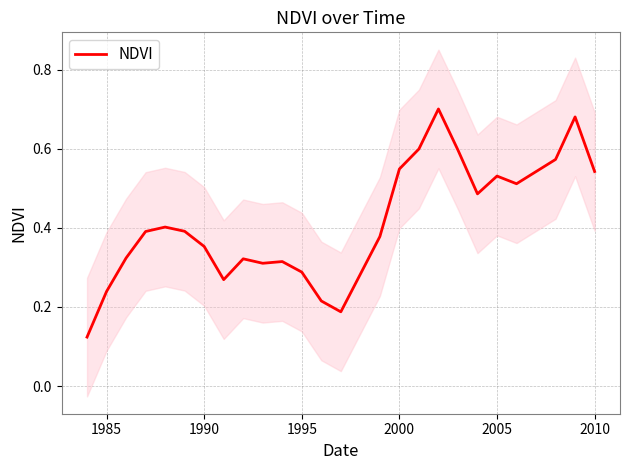

What is the difference between the values at 2010 and 1995?

0.3